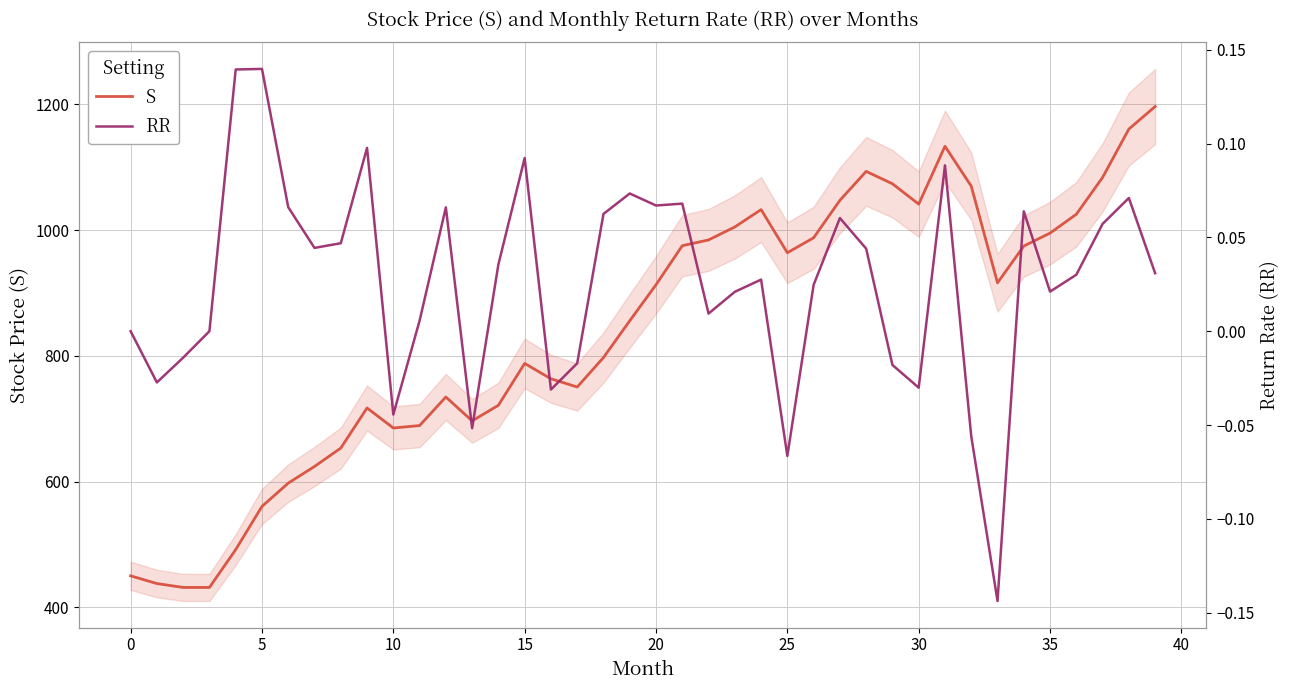

The S series shows 913.2 at 20. True or false?

True